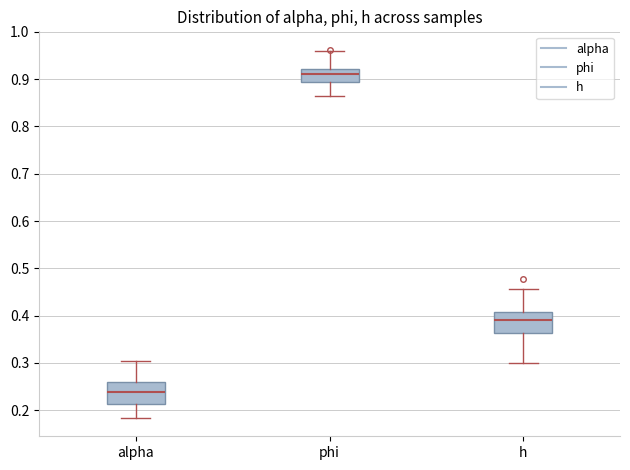

Which box's median line is the lowest?

alpha